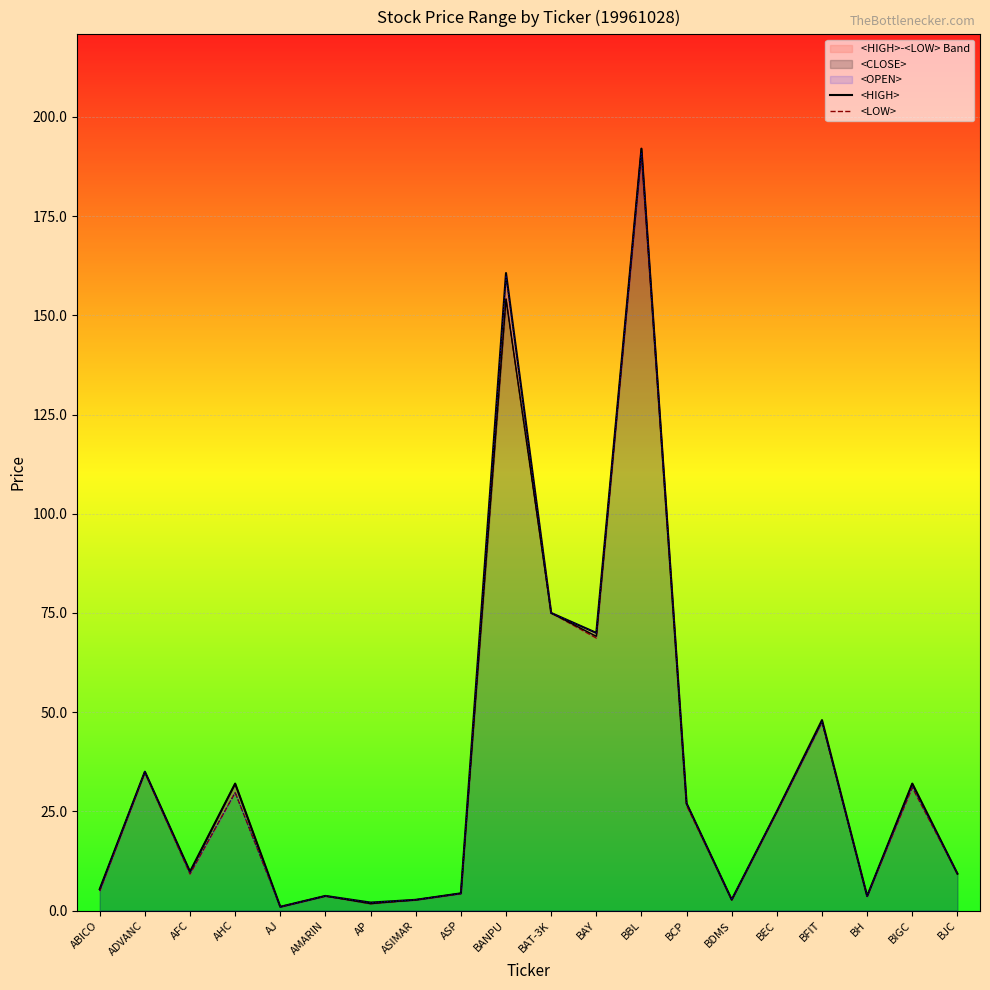

What is the average value of the <HIGH> series?

37.1